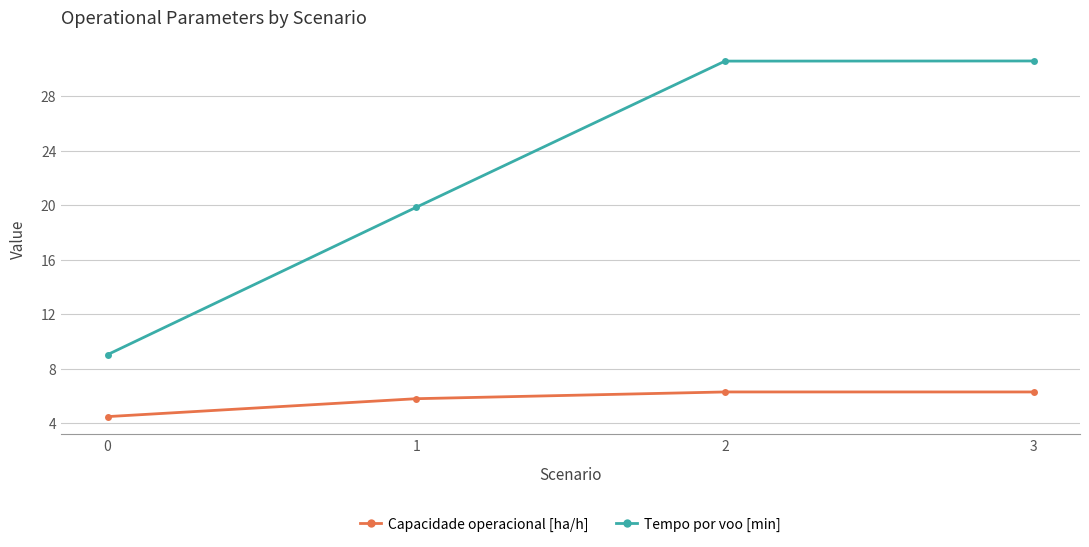

Between 0 and 3, which series saw the biggest shift?

Tempo por voo [min]